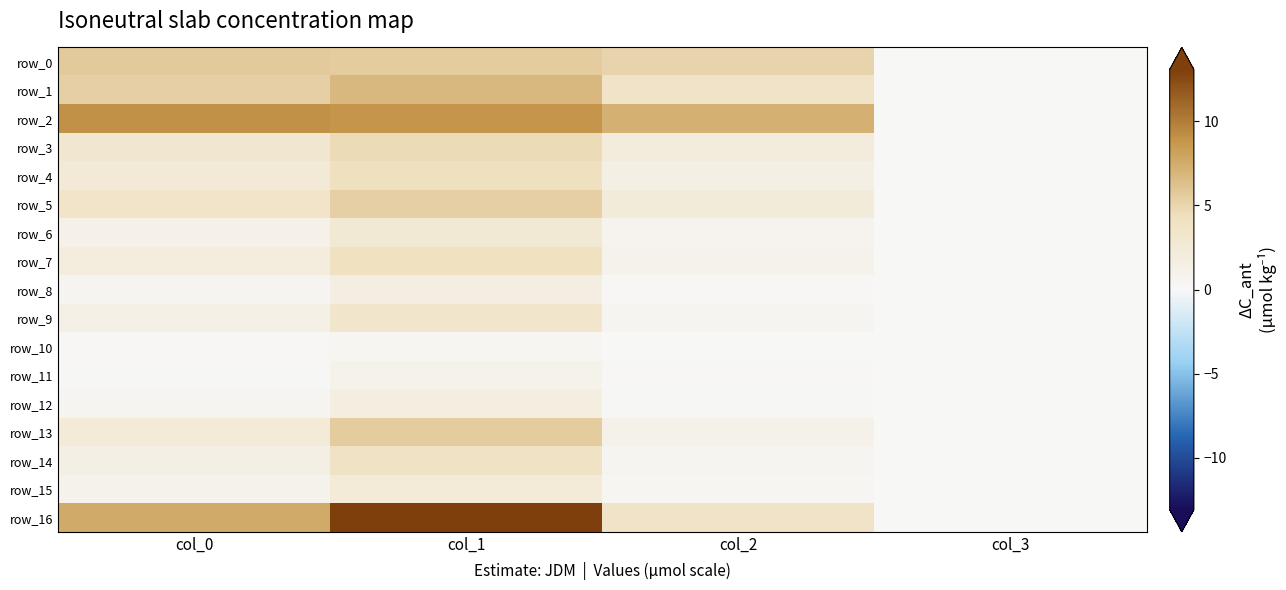

Which has a higher value, col_2 or col_3?

col_2